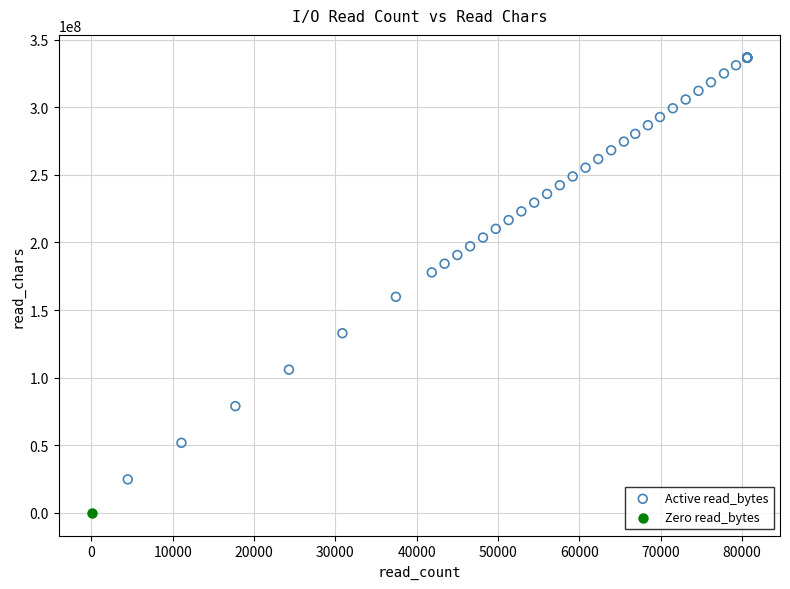

What are all the series names shown in the legend?

Active read_bytes, Zero read_bytes